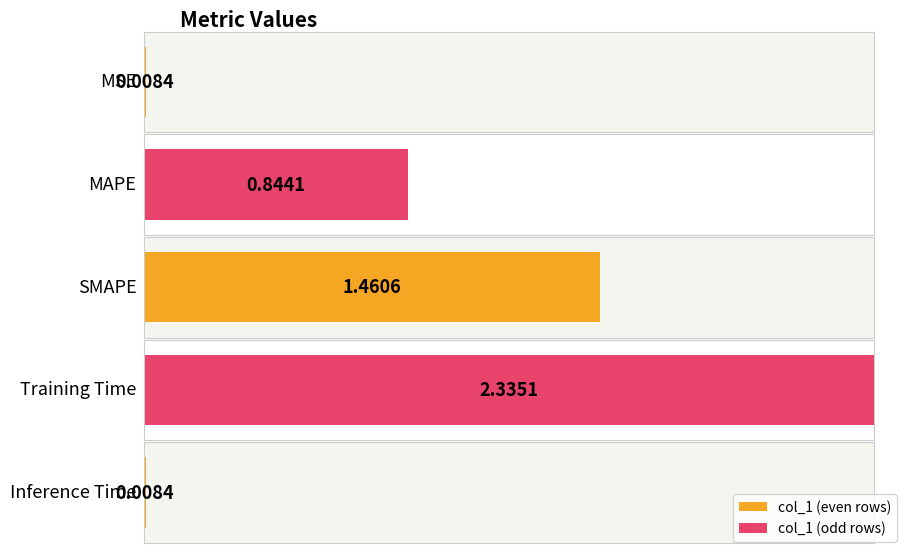

Which label corresponds to the smallest value in the chart?

Inference Time